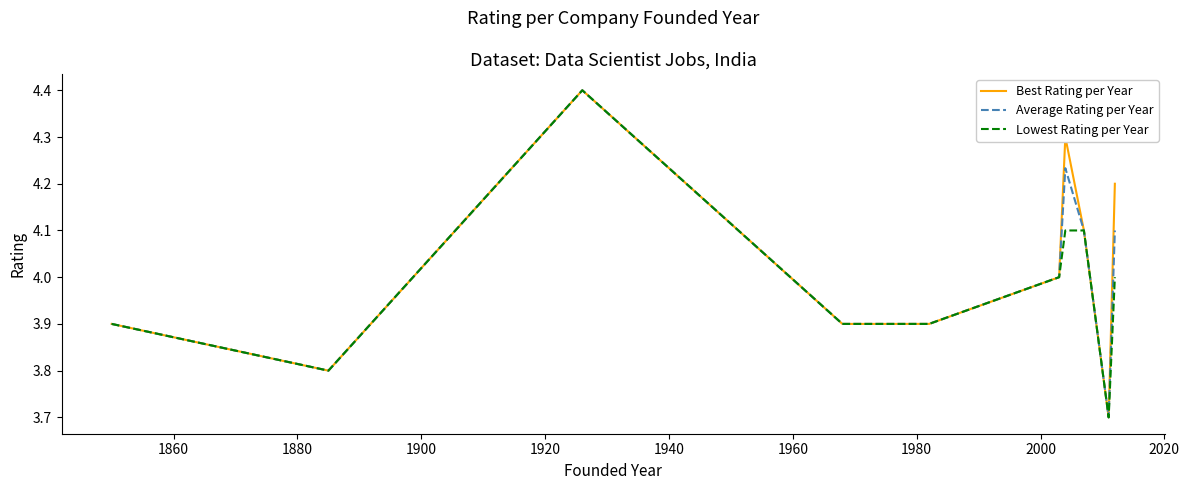

What is the average value of the Best Rating per Year series?

4.0